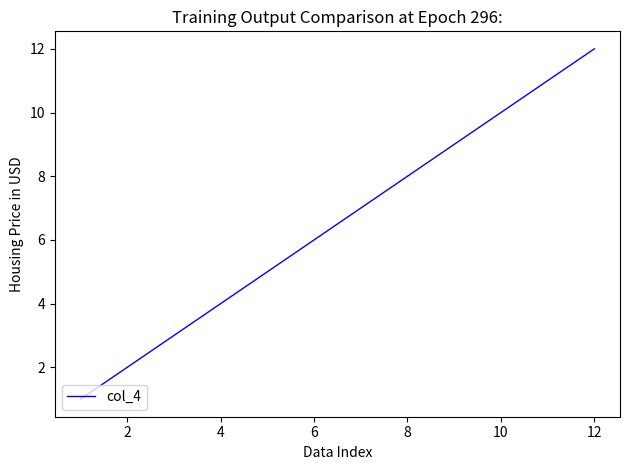

What is the greatest value displayed?

12